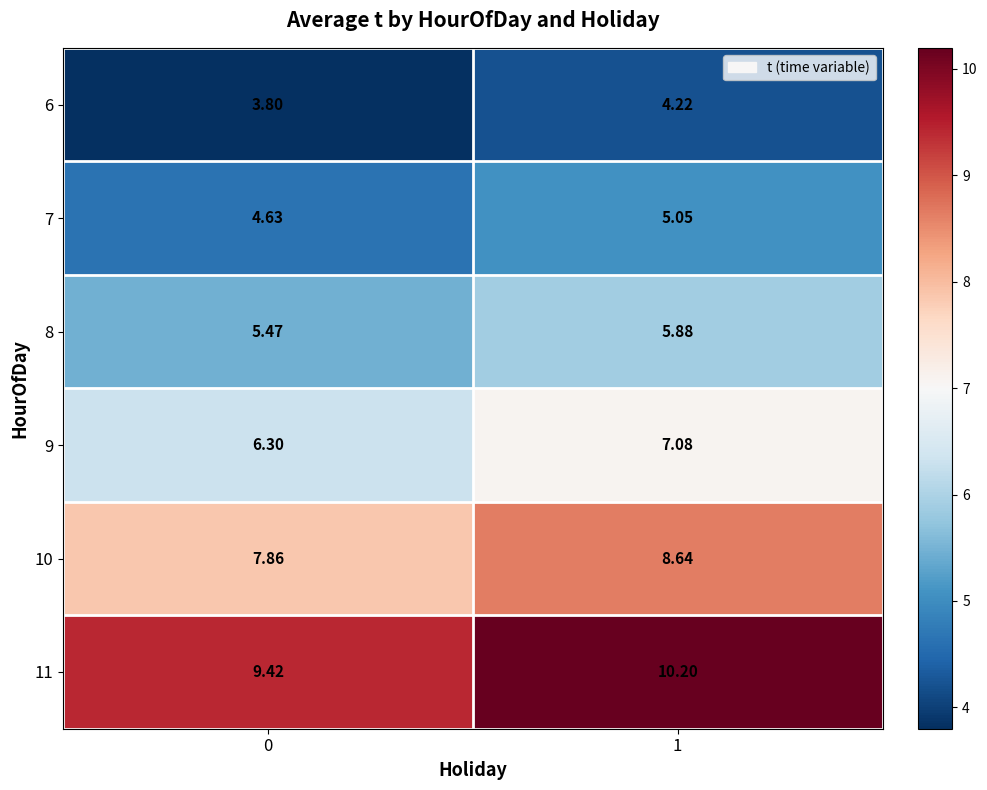

At which category is the sum across all series the highest?

1